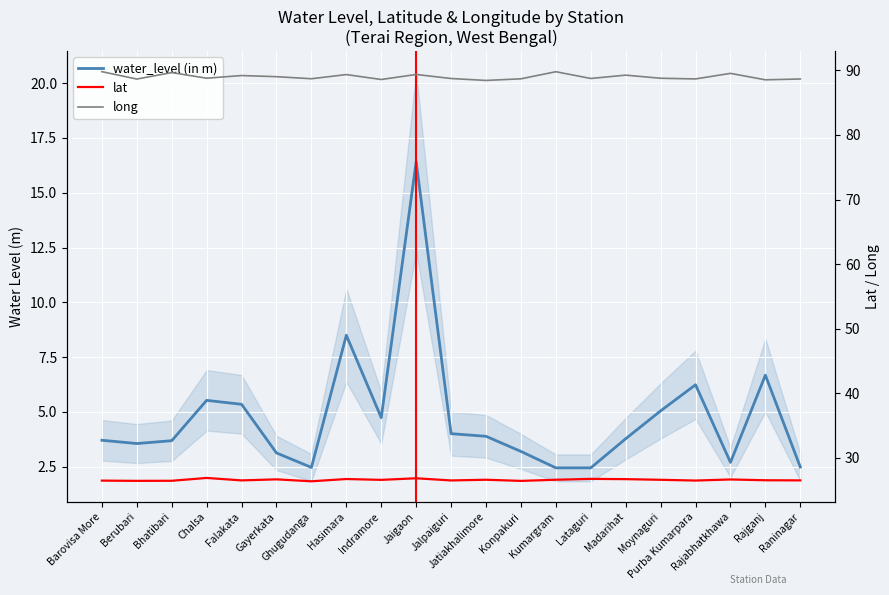

Reading right to left, what are all the values shown in this chart?

water_level (in m): 2.5	6.7	2.7	6.2	5.0	3.8	2.5	2.5	3.2	3.9	4.0	16.4	4.7	8.5	2.5	3.1	5.3	5.5	3.7	3.6	3.7
lat: 26.5	26.5	26.7	26.5	26.6	26.7	26.8	26.6	26.4	26.6	26.5	26.8	26.6	26.7	26.4	26.7	26.5	26.9	26.5	26.4	26.5
long: 88.7	88.5	89.5	88.7	88.8	89.3	88.7	89.8	88.7	88.4	88.7	89.4	88.6	89.3	88.7	89.0	89.2	88.8	89.7	88.7	89.8